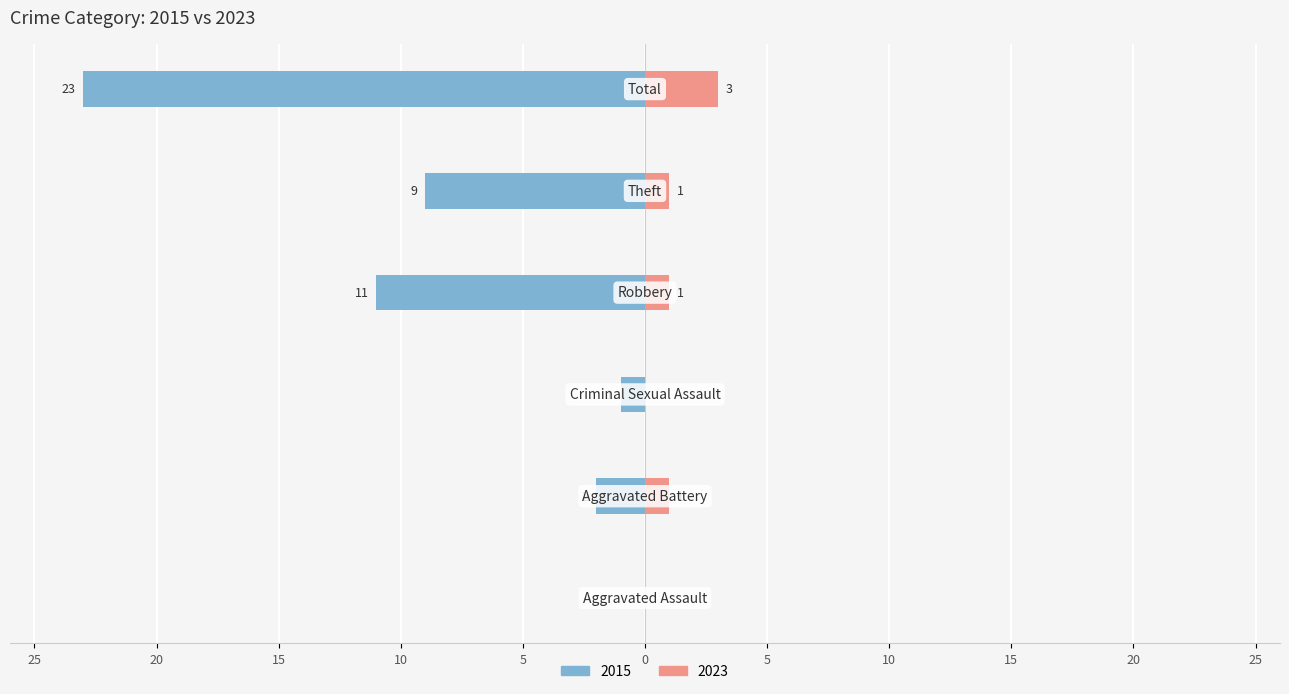

The value of Right (2023) at Aggravated Assault is 0. True or false?

True